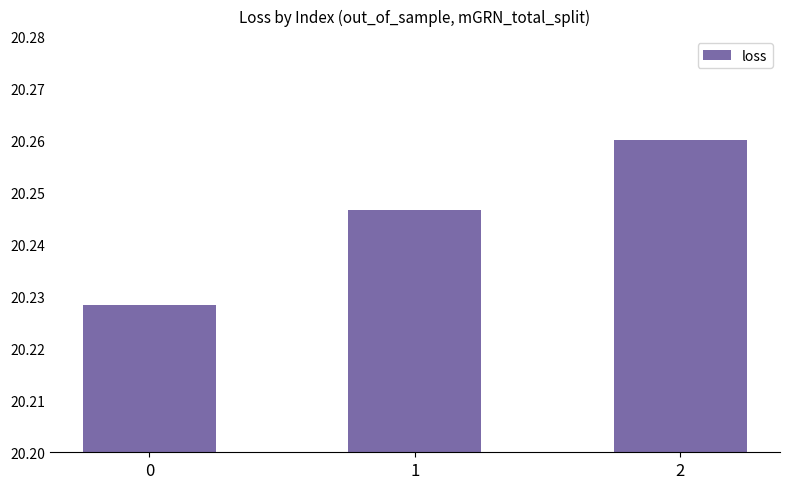

Which category has the highest value across all series?

2